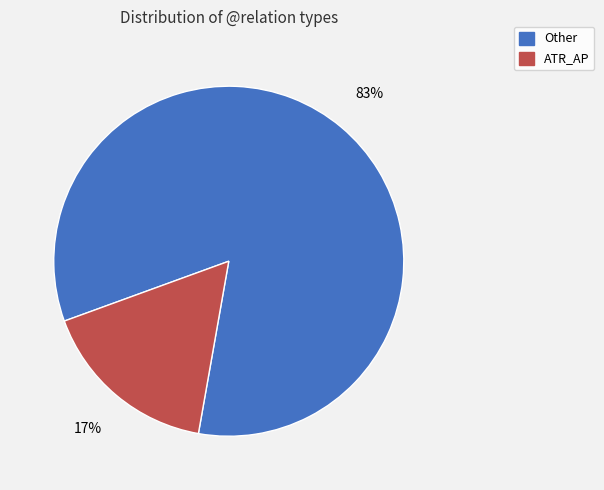

Is there a majority slice in this chart?

Yes